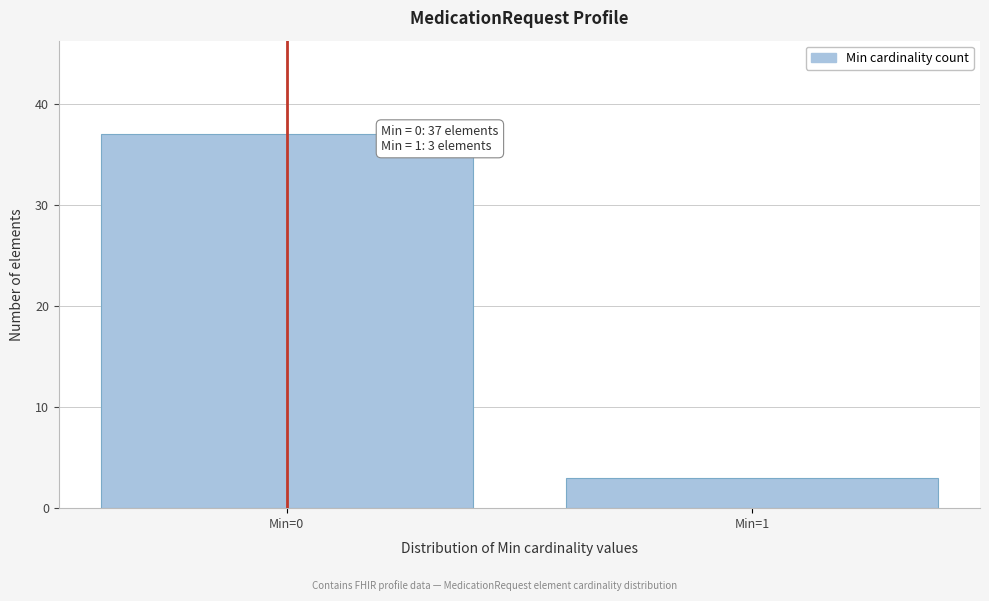

Reading right to left, what are all the values shown in this chart?

Min=1=3	Min=0=37